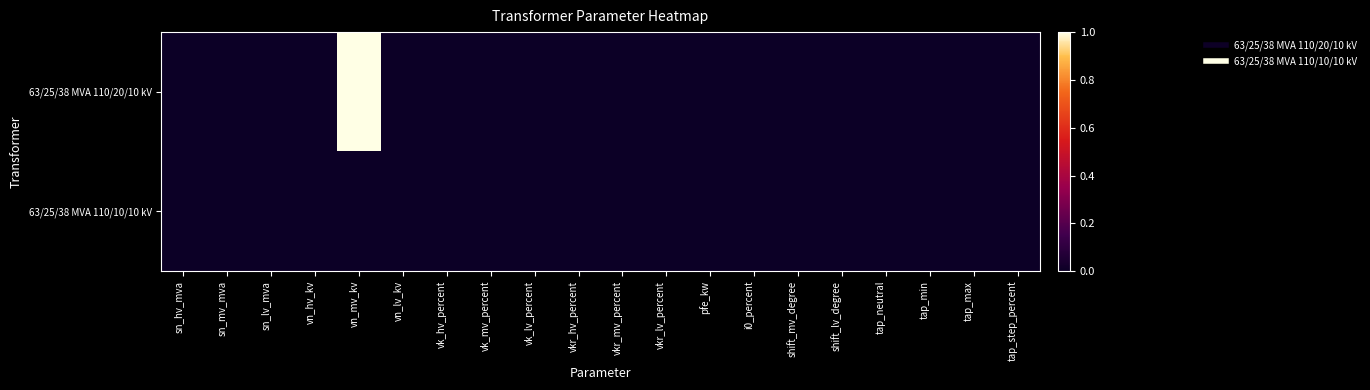

Reading right to left, list all the values displayed in this chart.

63/25/38 MVA 110/20/10 kV: tap_step_percent=0	tap_max=0	tap_min=0	tap_neutral=0	shift_lv_degree=0	shift_mv_degree=0	i0_percent=0	pfe_kw=0	vkr_lv_percent=0	vkr_mv_percent=0	vkr_hv_percent=0	vk_lv_percent=0	vk_mv_percent=0	vk_hv_percent=0	vn_lv_kv=0	vn_mv_kv=1	vn_hv_kv=0	sn_lv_mva=0	sn_mv_mva=0	sn_hv_mva=0
63/25/38 MVA 110/10/10 kV: tap_step_percent=0	tap_max=0	tap_min=0	tap_neutral=0	shift_lv_degree=0	shift_mv_degree=0	i0_percent=0	pfe_kw=0	vkr_lv_percent=0	vkr_mv_percent=0	vkr_hv_percent=0	vk_lv_percent=0	vk_mv_percent=0	vk_hv_percent=0	vn_lv_kv=0	vn_mv_kv=0	vn_hv_kv=0	sn_lv_mva=0	sn_mv_mva=0	sn_hv_mva=0